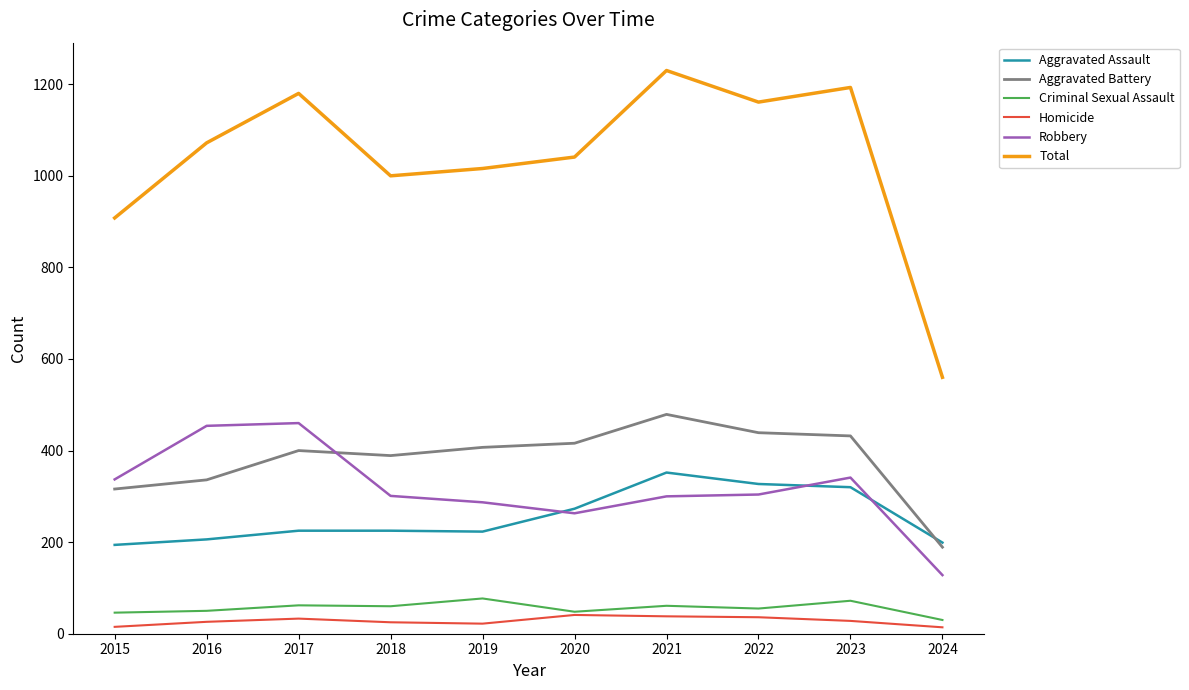

Which category has the highest value across all series?

2021